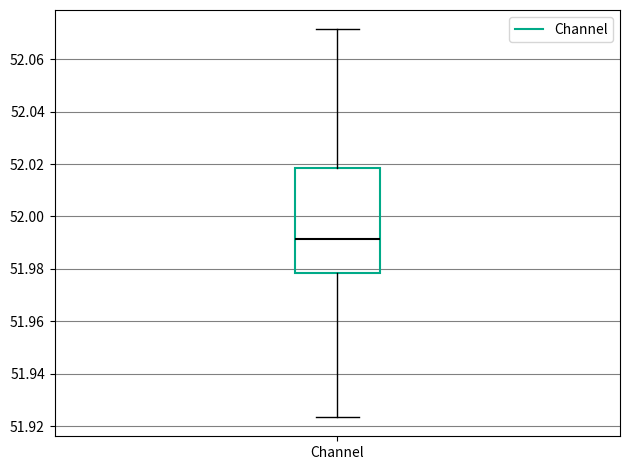

Where does the upper whisker of the box for Channel end on the y-axis? The values are not printed on the chart, so give them approximately, as read against the axis.

52.072